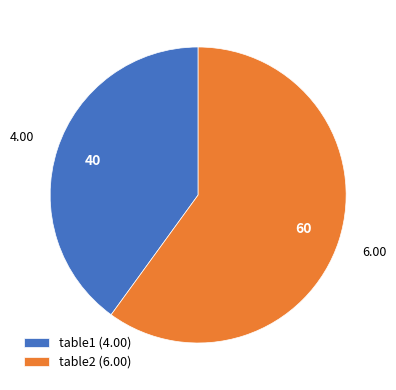

Is there any slice that represents more than half of the pie?

Yes